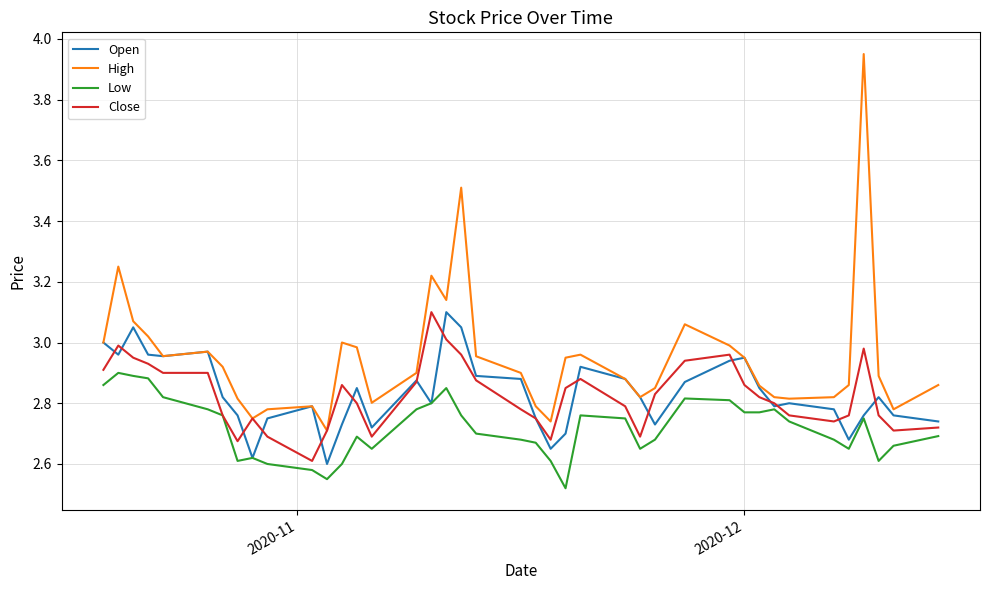

Which series has the largest total across all categories?

High